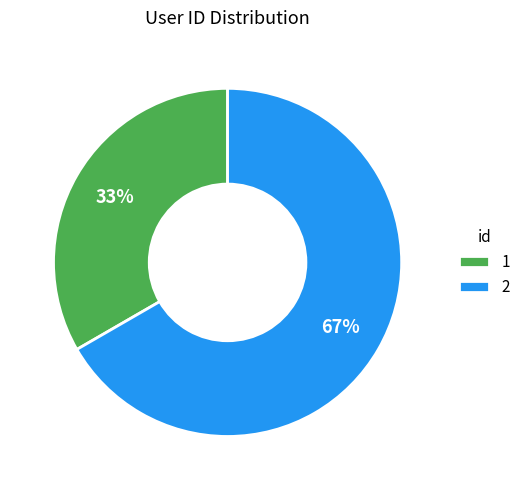

To the nearest percent, what portion does 1 represent?

33%